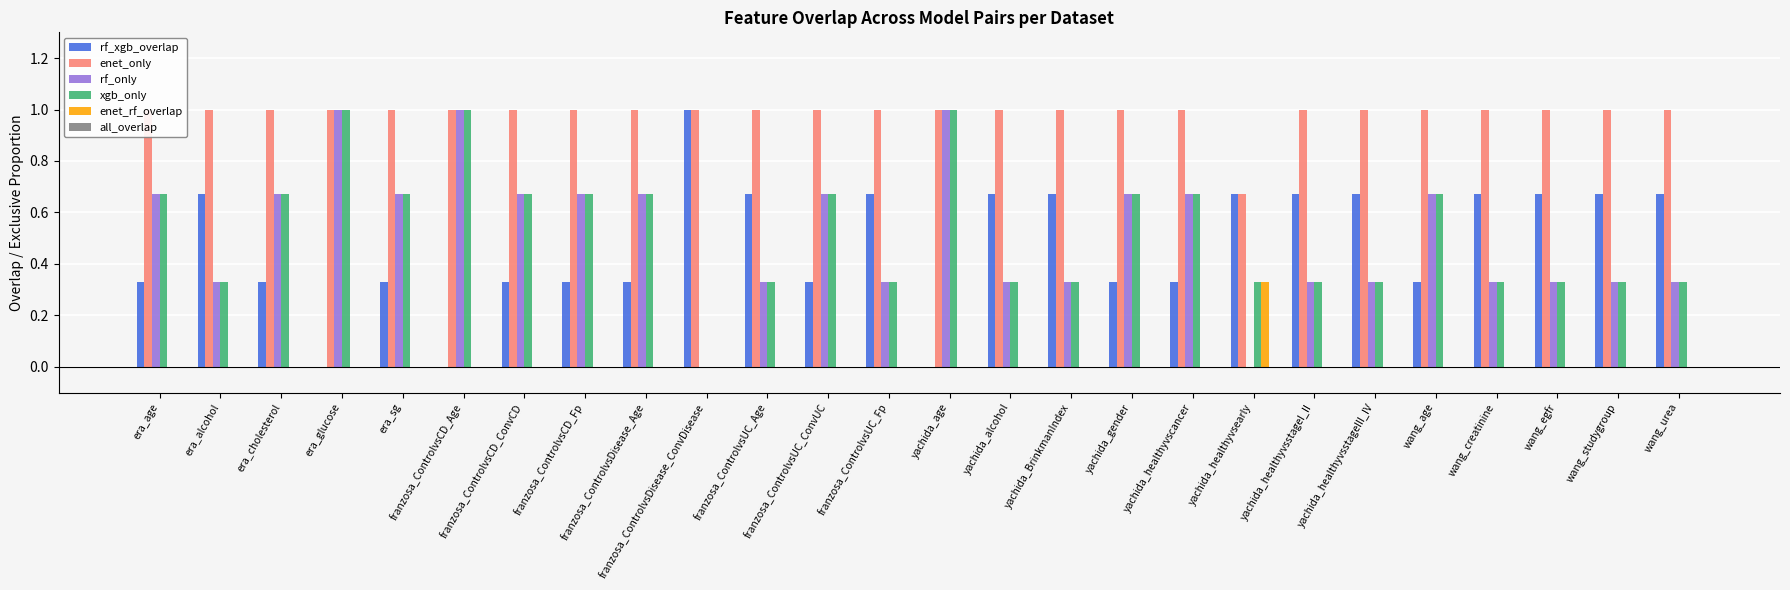

How many positive values does the rf_only series have?

24